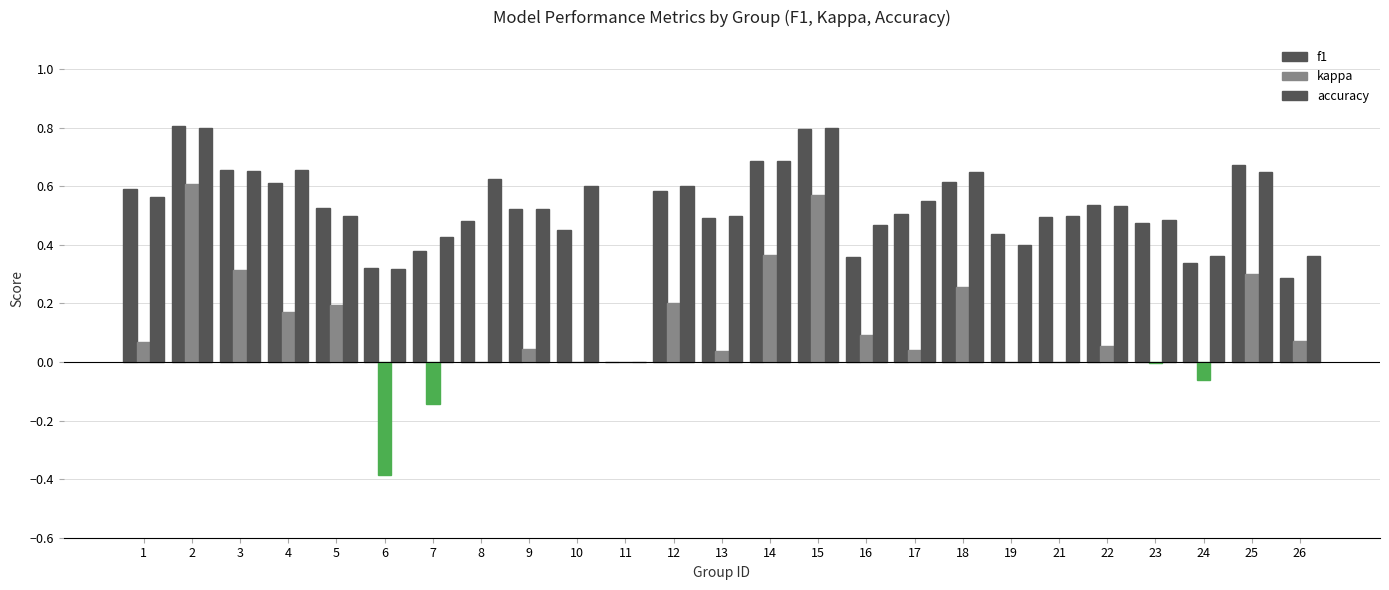

Are the bars horizontal?

No